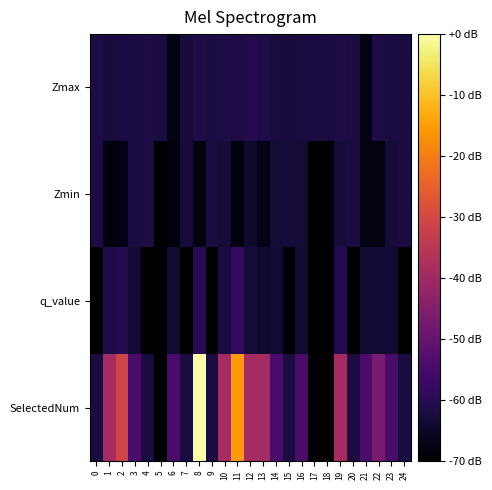

Reading left to right, list all the values displayed in this chart.

Zmax: 0=-62.0	1=-62.7	2=-62.3	3=-62.2	4=-61.9	5=-62.2	6=-68.1	7=-63.1	8=-61.6	9=-62.3	10=-62.0	11=-61.3	12=-60.7	13=-61.7	14=-62.6	15=-62.7	16=-62.6	17=-62.2	18=-62.2	19=-61.6	20=-62.1	21=-67.3	22=-61.6	23=-62.2	24=-62.2
Zmin: 0=-62.0	1=-68.2	2=-67.6	3=-62.3	4=-61.9	5=-70.0	6=-68.3	7=-63.1	8=-68.3	9=-62.3	10=-63.2	11=-68.1	12=-64.4	13=-67.0	14=-63.4	15=-62.7	16=-63.4	17=-70.0	18=-70.0	19=-62.9	20=-62.1	21=-67.7	22=-68.0	23=-63.2	24=-62.2
q_value: 0=-70.0	1=-61.8	2=-60.4	3=-63.5	4=-70.0	5=-70.0	6=-63.5	7=-70.0	8=-59.7	9=-70.0	10=-62.6	11=-58.2	12=-63.0	13=-64.0	14=-63.5	15=-70.0	16=-63.5	17=-70.0	18=-70.0	19=-60.8	20=-70.0	21=-63.5	22=-63.9	23=-63.5	24=-70.0
SelectedNum: 0=-62.2	1=-38.9	2=-31.1	3=-54.4	4=-62.2	5=-70.0	6=-54.4	7=-62.2	8=0.0	9=-62.2	10=-38.9	11=-15.6	12=-38.9	13=-38.9	14=-54.4	15=-62.2	16=-54.4	17=-70.0	18=-70.0	19=-38.9	20=-62.2	21=-54.4	22=-46.7	23=-54.4	24=-62.2